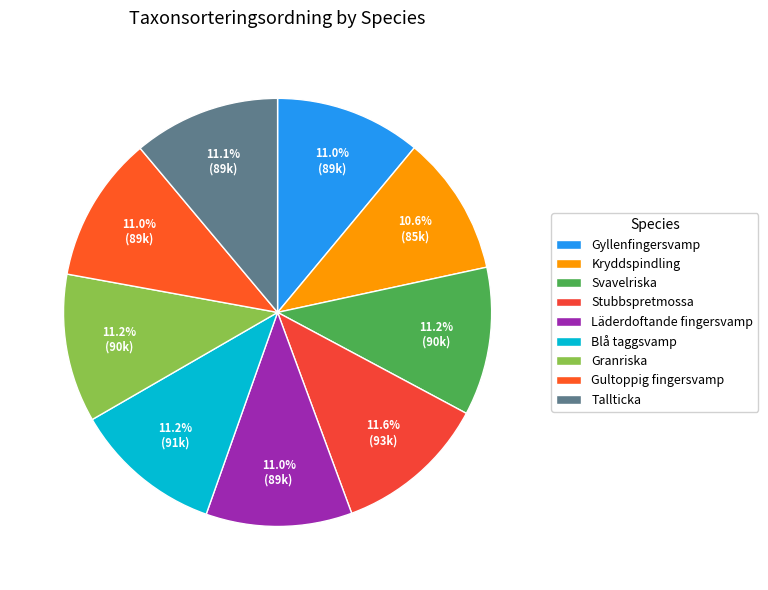

What is the smallest slice in the pie chart?

Kryddspindling